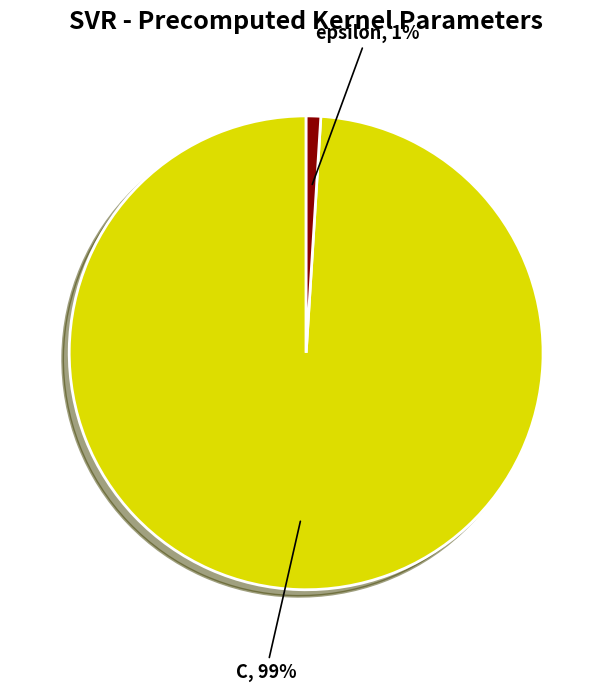

How many segments does this pie chart have?

2